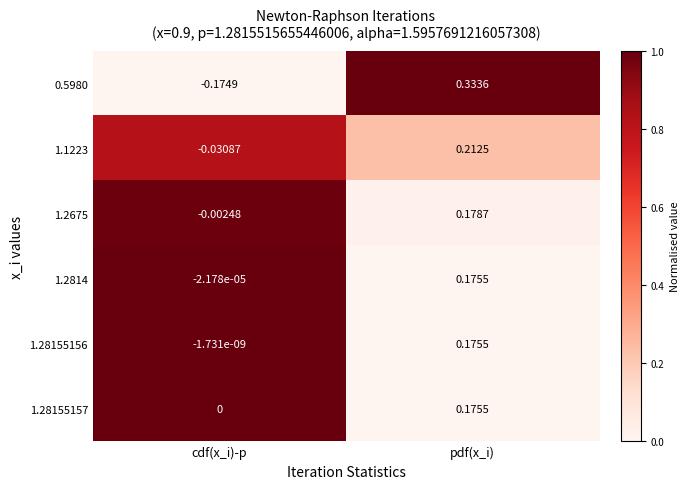

At which category does the chart reach its minimum across all series?

cdf(x_i)-p